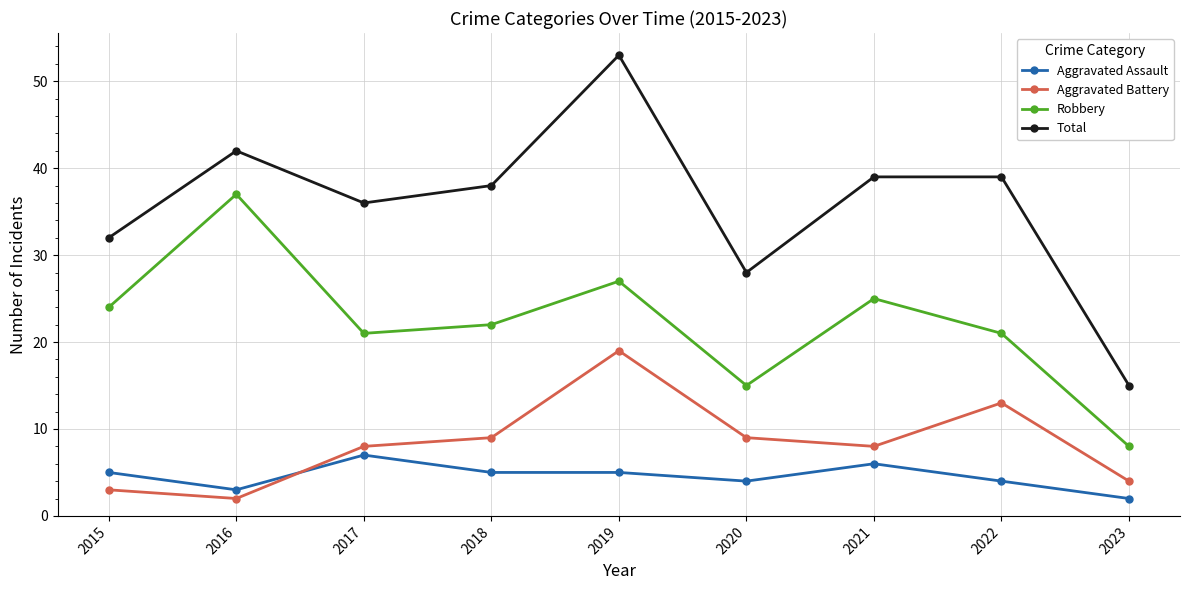

What is the total value across all series at 2019?

104